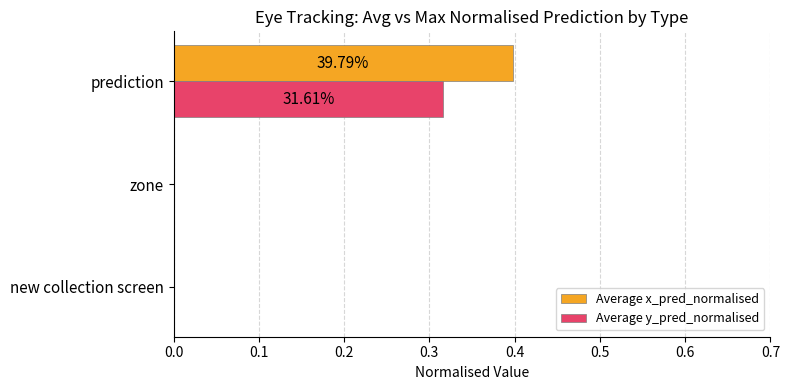

Which series has the largest total across all categories?

Average x_pred_normalised